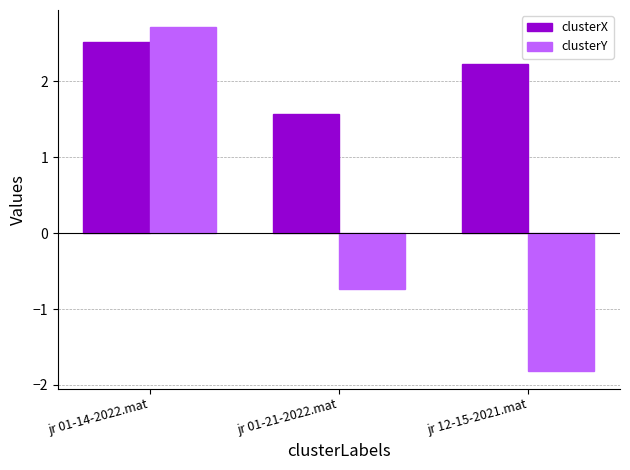

Which series has the largest range (max minus min)?

clusterY